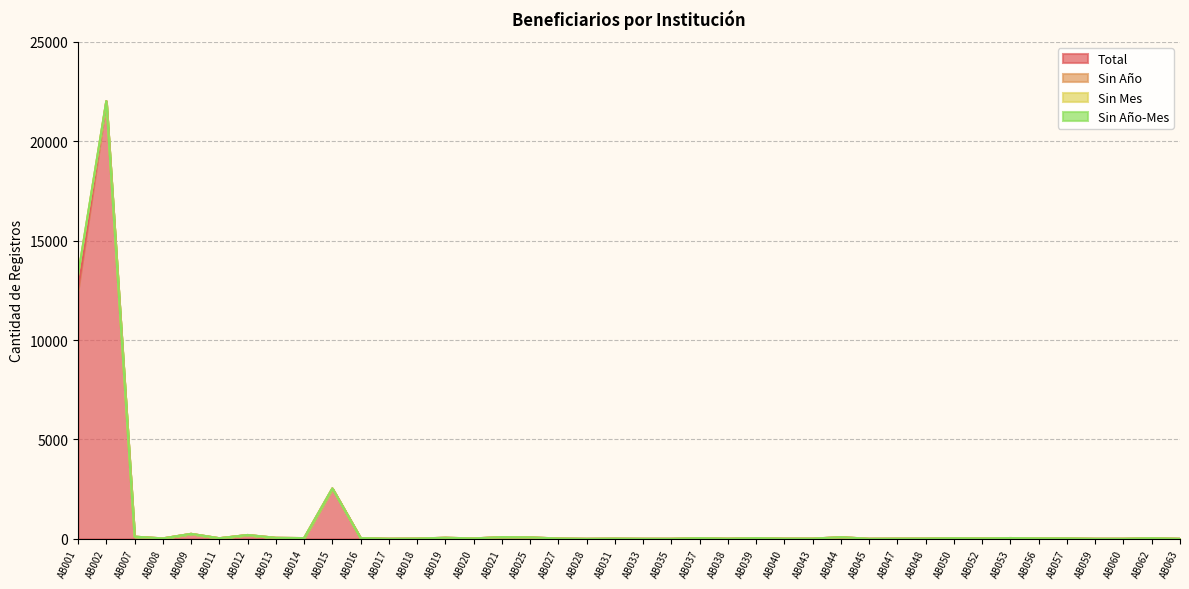

Is the value of Sin Año at AB052 greater than the value of Total at AB019?

No